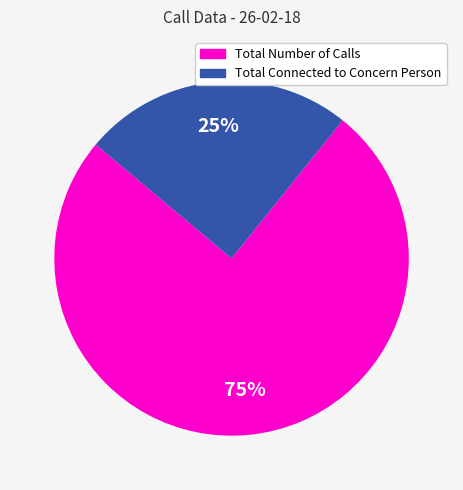

How many slices are in this pie chart?

2